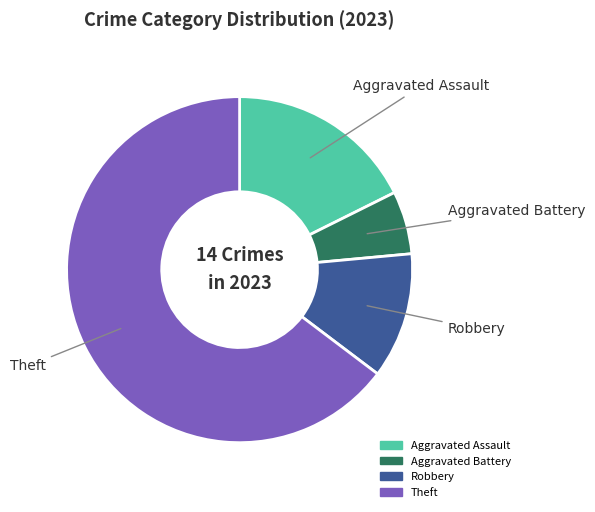

Which category has the smallest portion of the pie?

Aggravated Battery